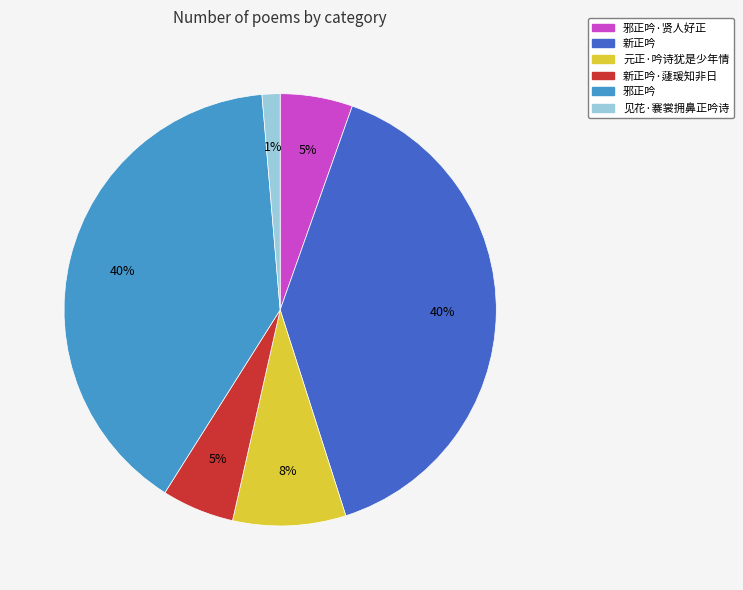

To the nearest percent, what is the average slice percentage?

17%